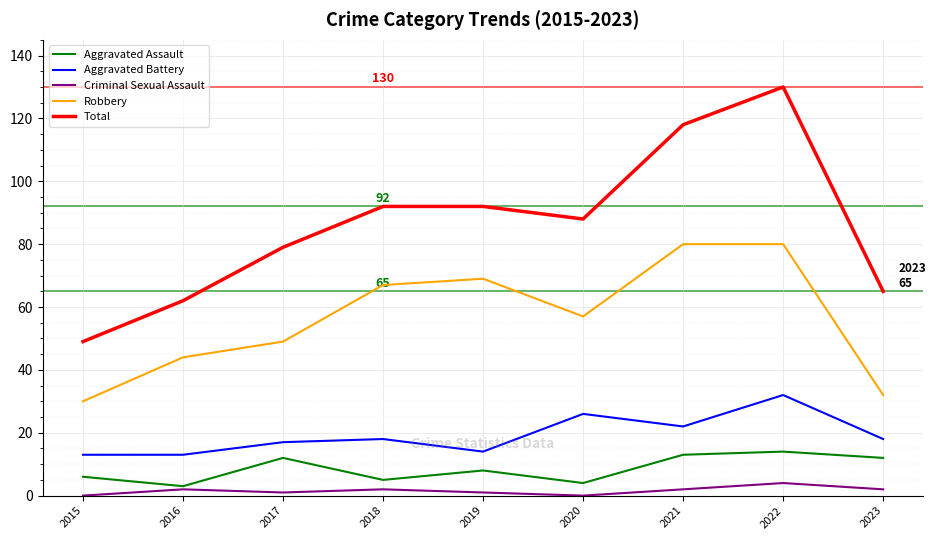

What is the total value across all series at 2018?

184